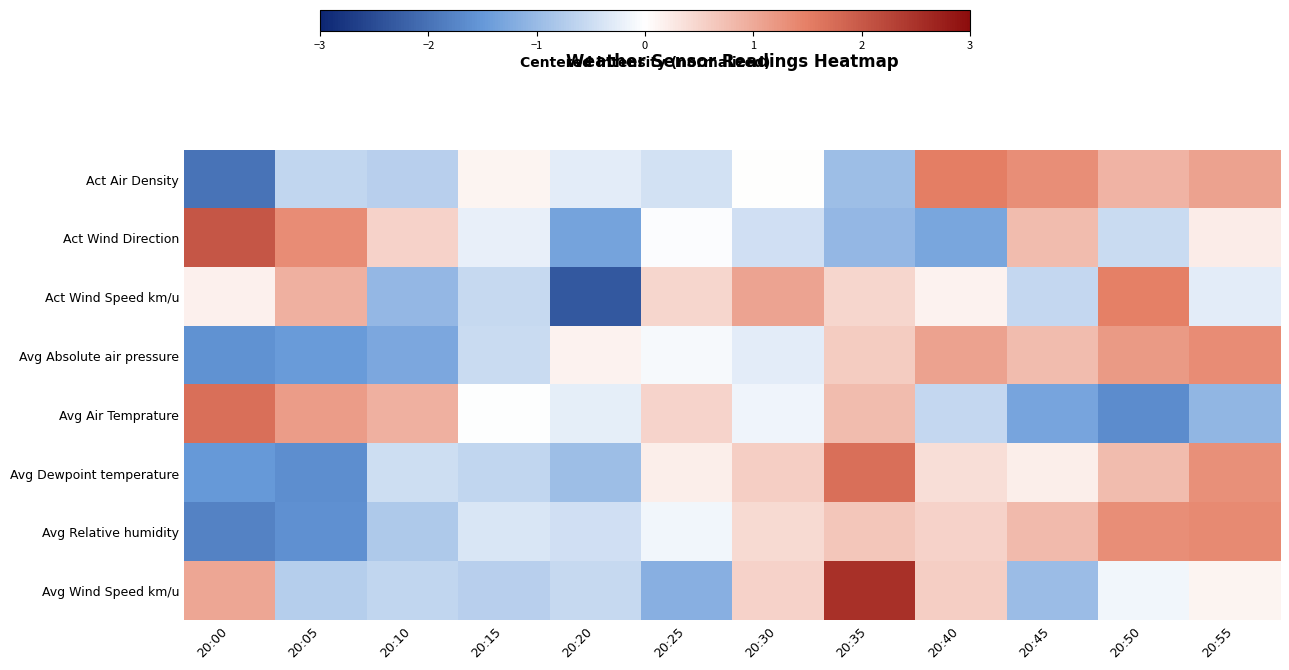

At 20:20, list the series in order from largest to smallest.

Avg Absolute air pressure, Avg Air Temprature, Act Air Density, Avg Relative humidity, Avg Wind Speed km/u, Avg Dewpoint temperature, Act Wind Direction, Act Wind Speed km/u